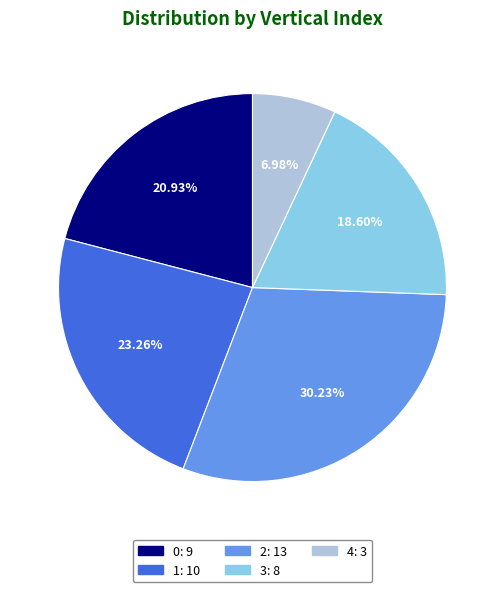

To the nearest percent, what is the difference between the 0 and 2 slice percentages?

9%